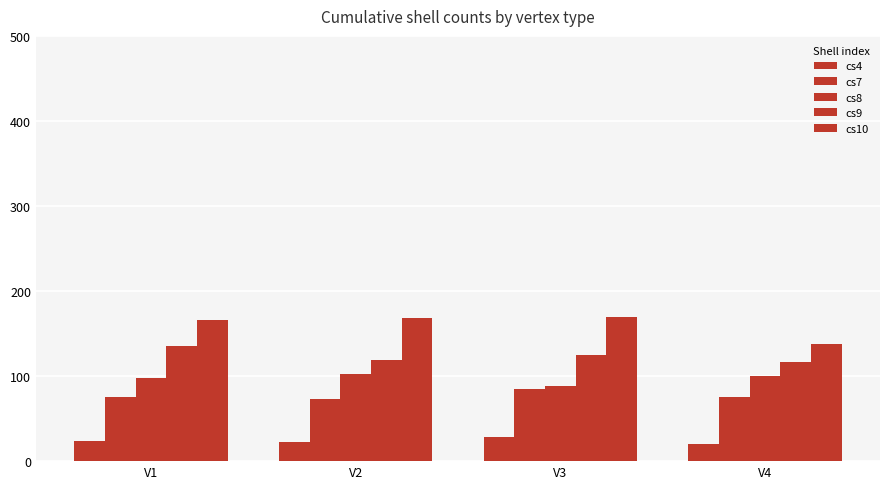

What is the sum of the cs7 values at V2 and V1?

149